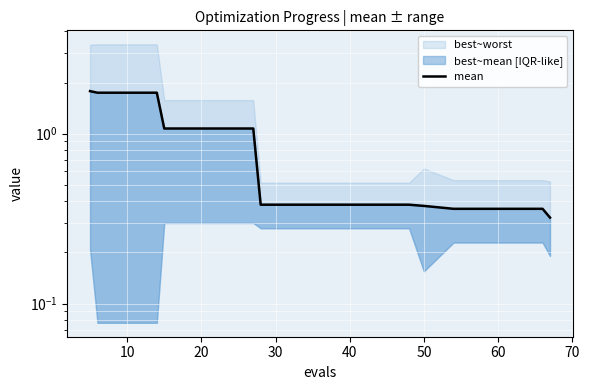

What is the sum of all values?

15.7